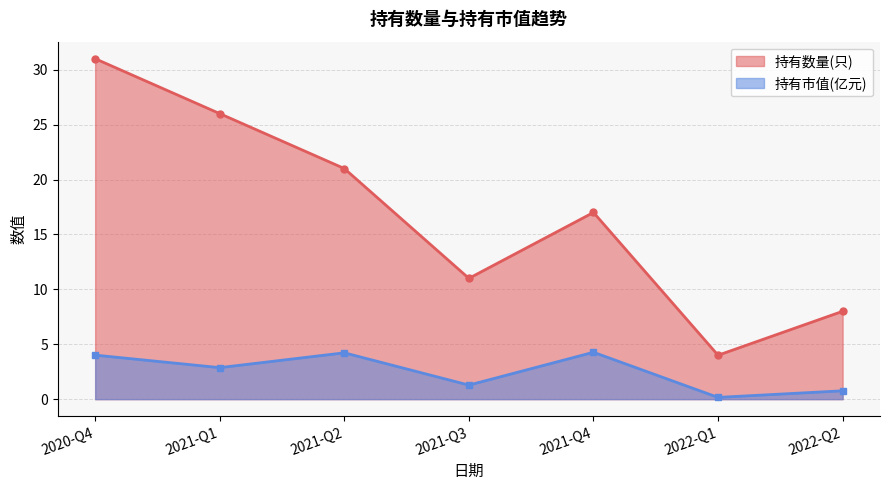

True or false: 持有市值(亿元) and 持有数量(只) intersect in this chart.

False